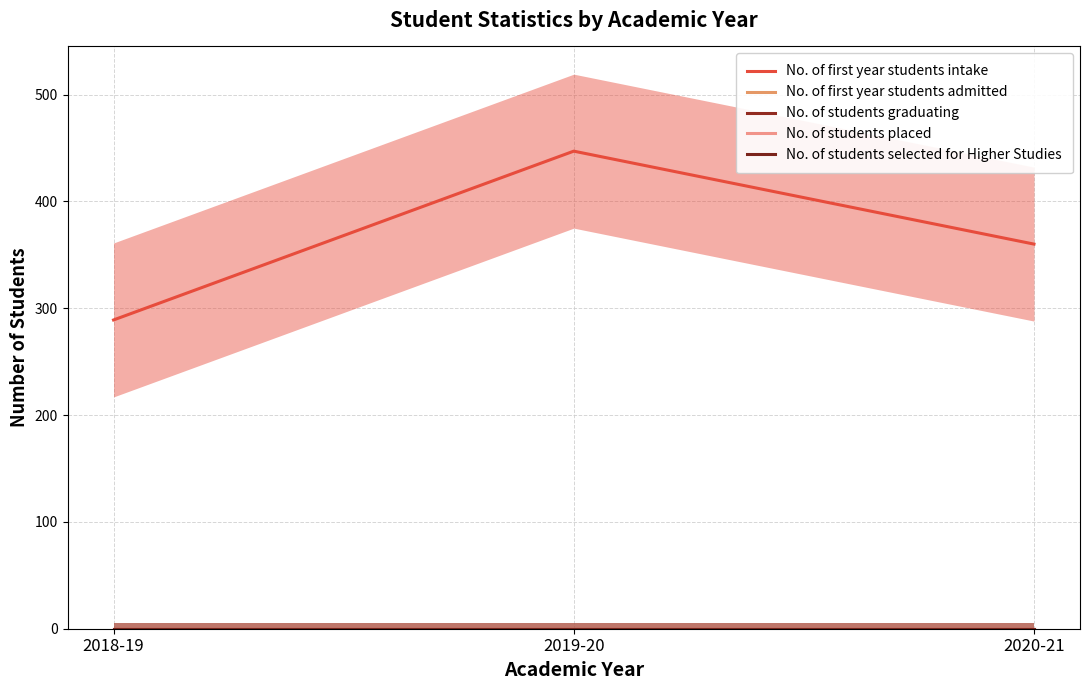

Reading left to right, list all the values displayed in this chart.

No. of first year students intake: 2018-19=289	2019-20=447	2020-21=360
No. of first year students admitted: 2018-19=0	2019-20=0	2020-21=0
No. of students graduating: 2018-19=0	2019-20=0	2020-21=0
No. of students placed: 2018-19=0	2019-20=0	2020-21=0
No. of students selected for Higher Studies: 2018-19=0	2019-20=0	2020-21=0